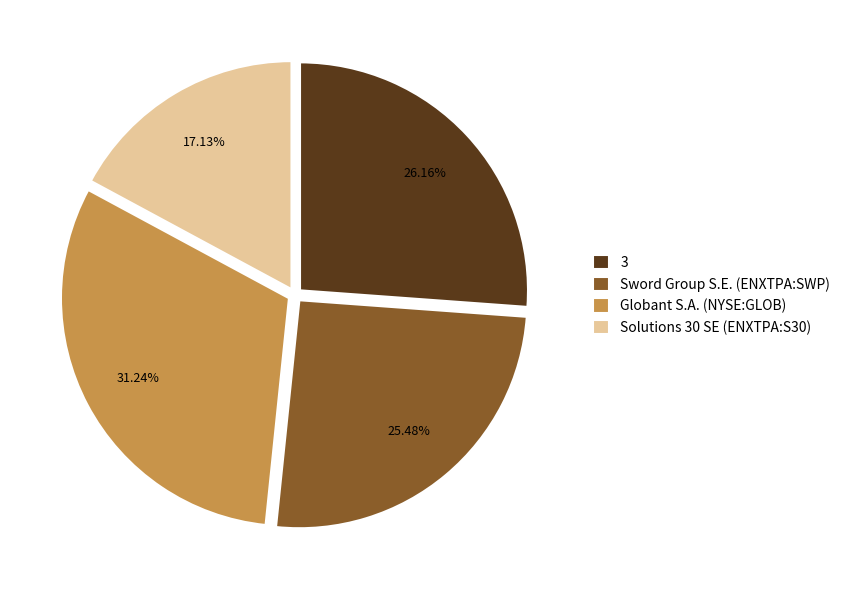

Which has a higher value, Globant S.A. (NYSE:GLOB) or 3?

Globant S.A. (NYSE:GLOB)